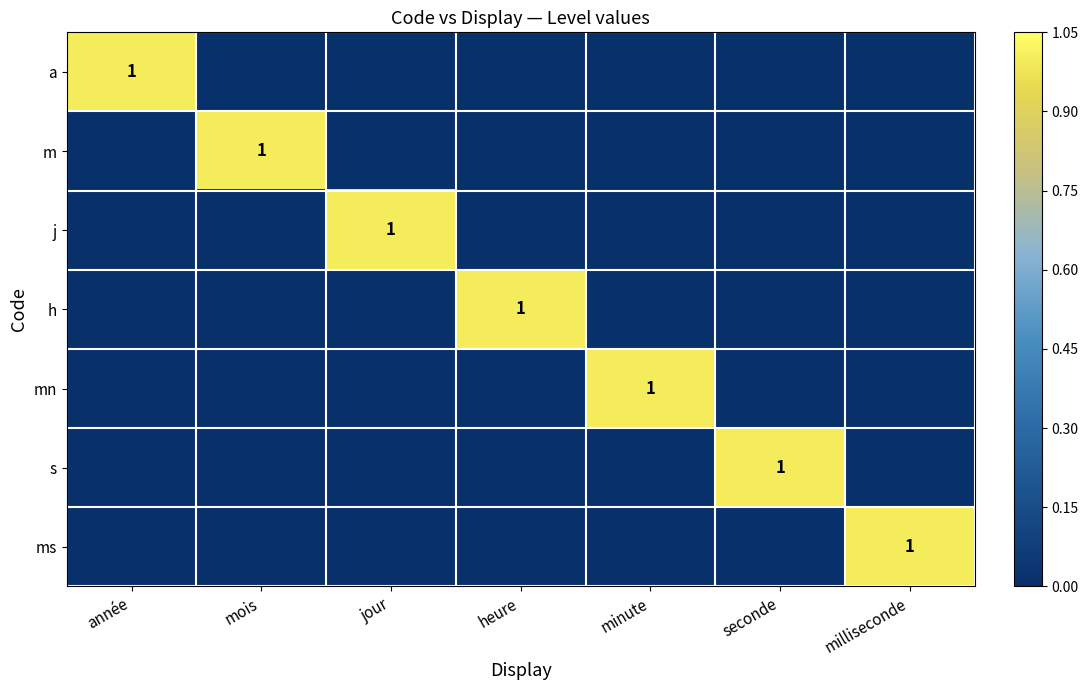

Is it true that mn equals 1 at minute?

True